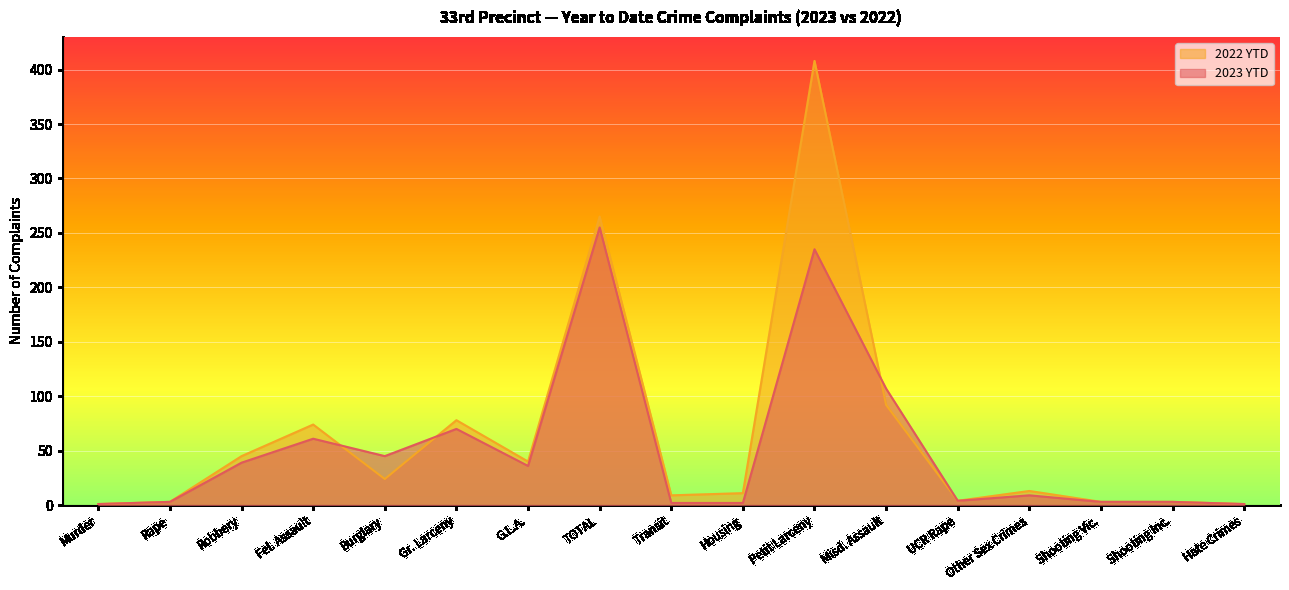

Reading right to left, extract all data points from this chart.

2023 YTD: 1	3	3	9	4	107	235	2	2	255	36	70	45	61	39	3	1
2022 YTD: 1	3	3	13	4	92	408	11	9	265	40	78	24	74	45	3	1